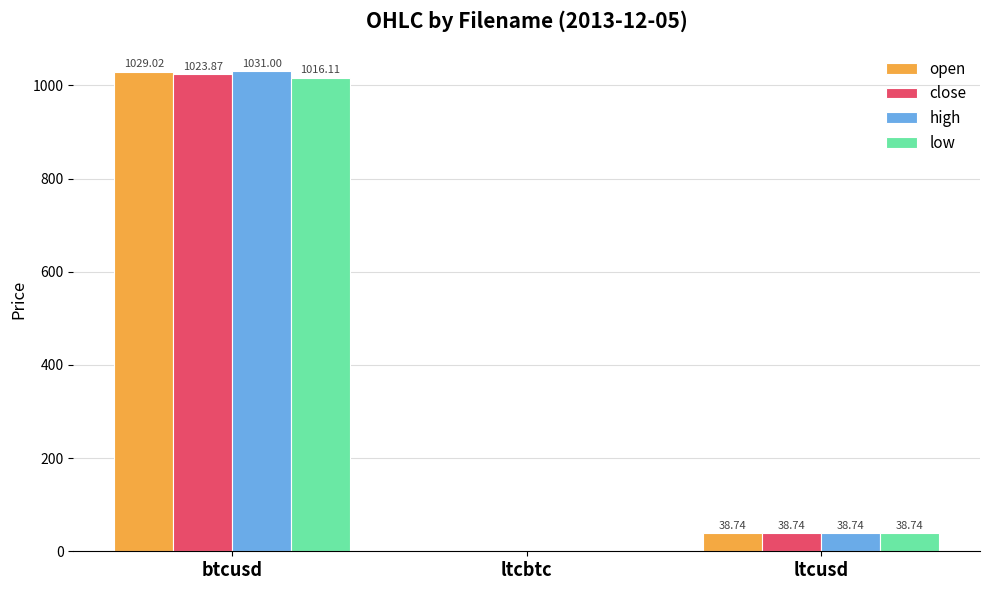

Which category has the highest value in the high series?

btcusd